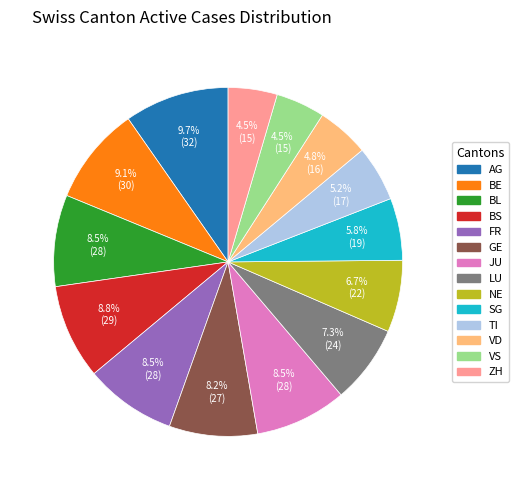

Is there a majority slice in this chart?

No